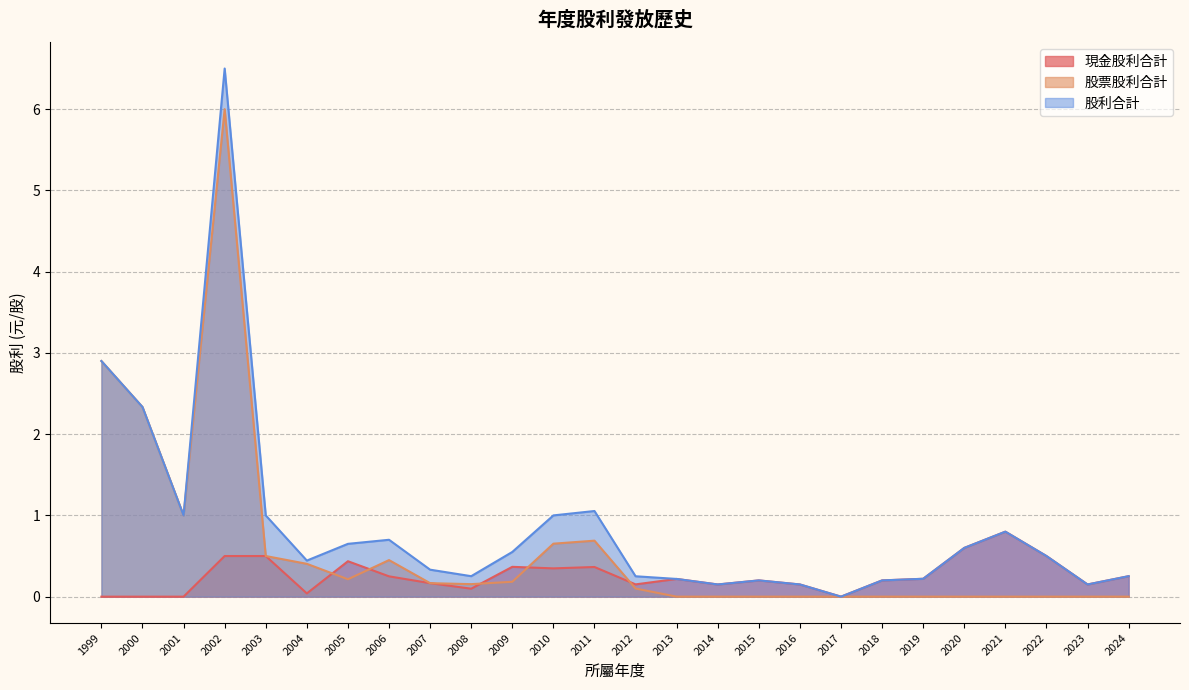

At which label is 股利合計 closest to 3?

1999